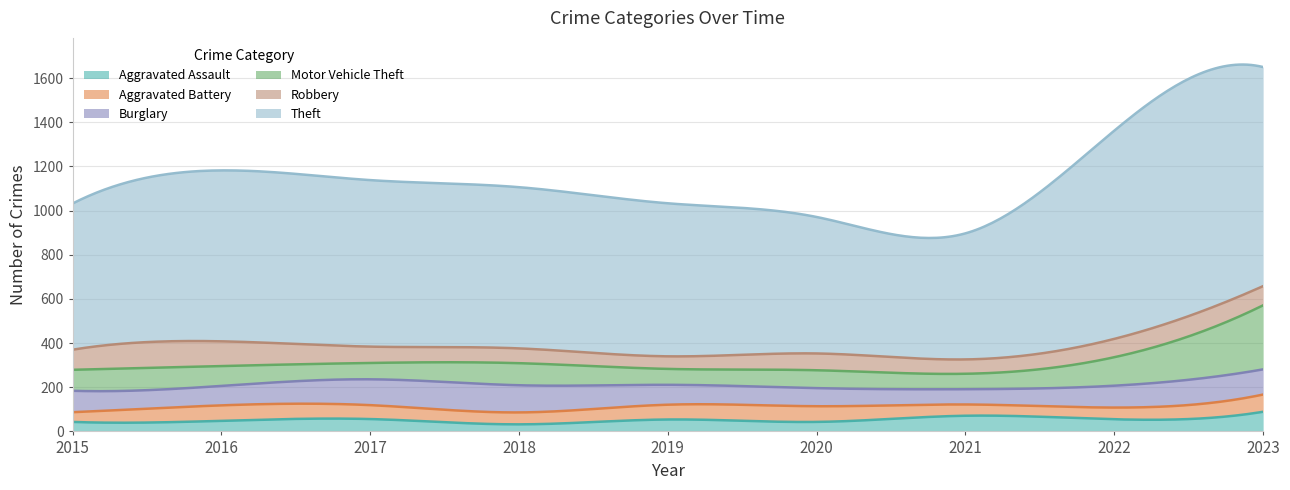

True or false: Motor Vehicle Theft has a value of 290 at 2023.

True